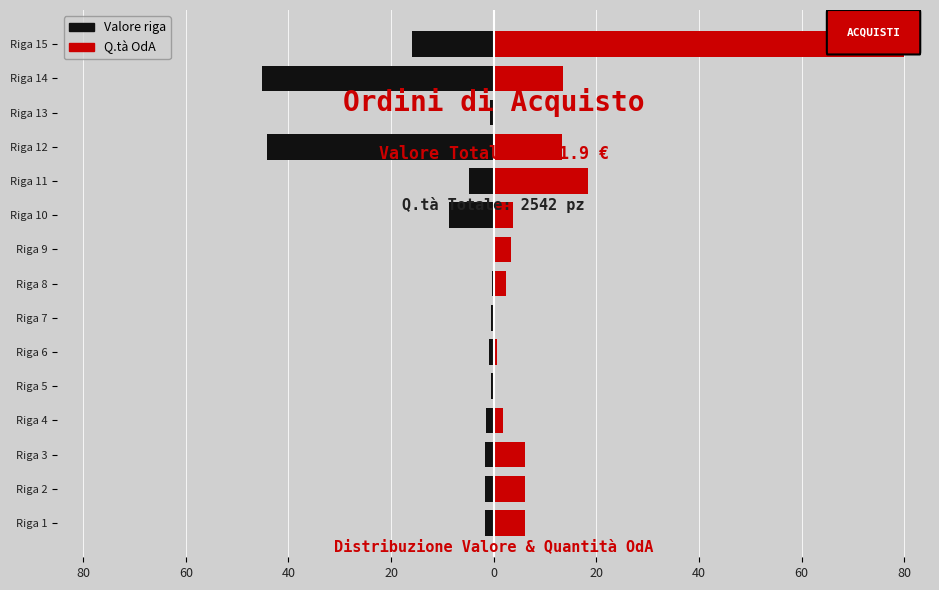

At which category does the chart reach its minimum across all series?

Riga 14